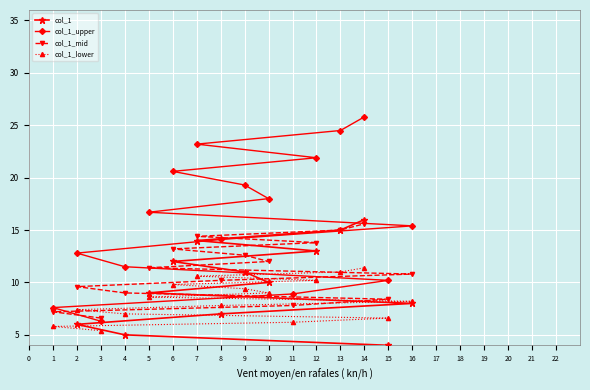

What is the lowest value of the col_1_lower series?

5.4